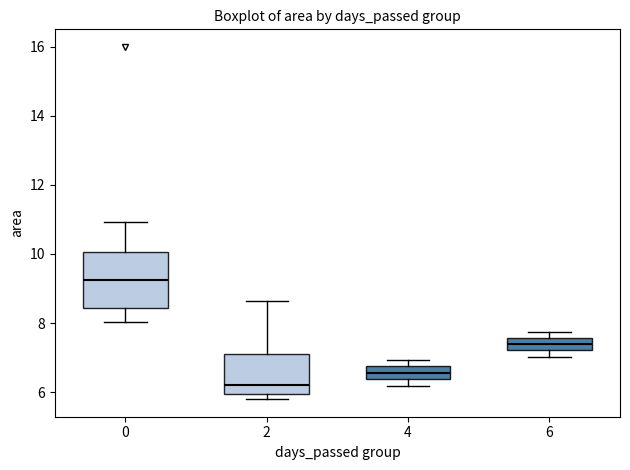

Reading left to right, transcribe this box plot: for each box, give where its median line is, the range the box spans, and where its two whiskers end, as read against the y-axis. The values are not printed on the chart, so give them approximately, as read against the axis.

0: median 9.2, box 8.4 to 10.0, whiskers 8.0 to 11.0
2: median 6.2, box 6.0 to 7.2, whiskers 5.8 to 8.6
4: median 6.6, box 6.4 to 6.8, whiskers 6.2 to 7.0
6: median 7.4, box 7.2 to 7.6, whiskers 7.0 to 7.8